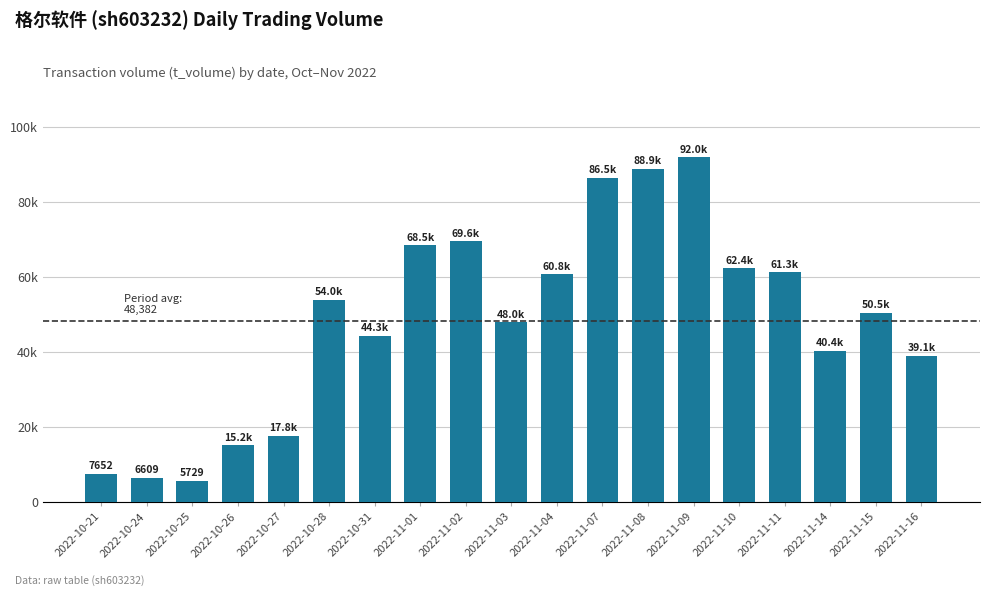

What is the average value?

48383